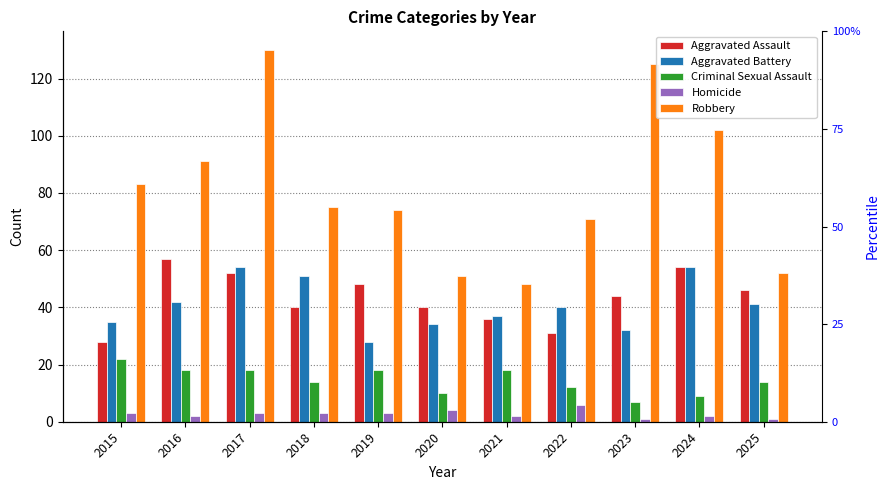

Which category has the highest value in the Homicide series?

2022